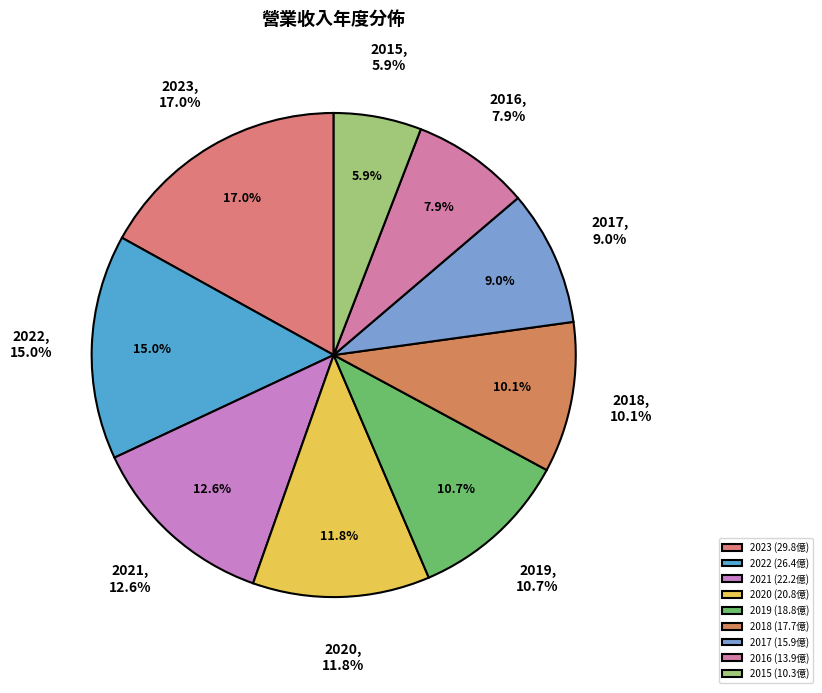

What is the largest slice in the pie chart?

2023